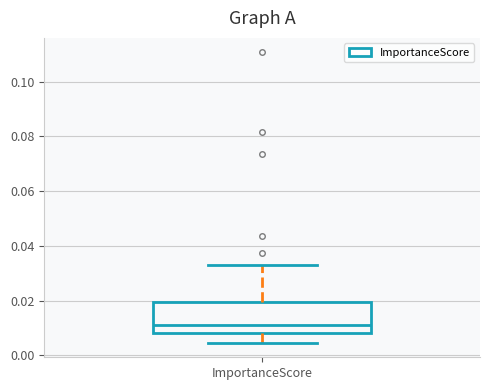

Read this box plot against the y-axis: the position of the median line, the range covered by the box, and the ends of both whiskers. The values are not printed on the chart, so give them approximately, as read against the axis.

median 0.012, box 0.008 to 0.020, whiskers 0.004 to 0.034